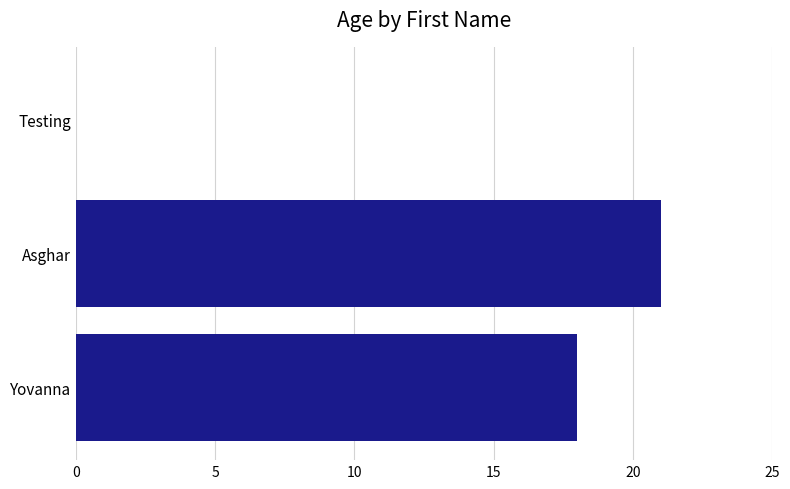

How many values are above zero?

2